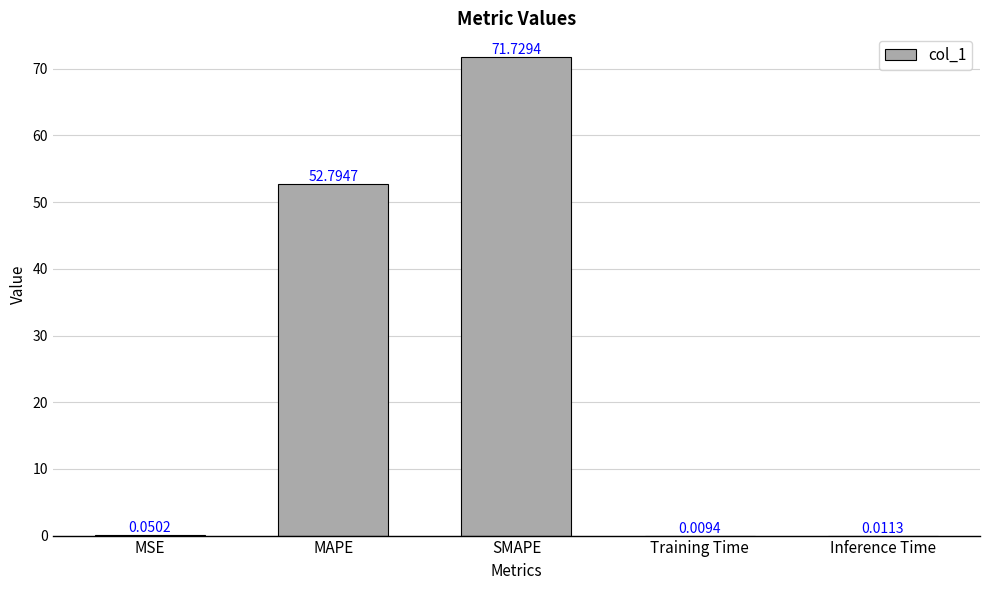

What is the change in value from MSE to SMAPE?

+71.7